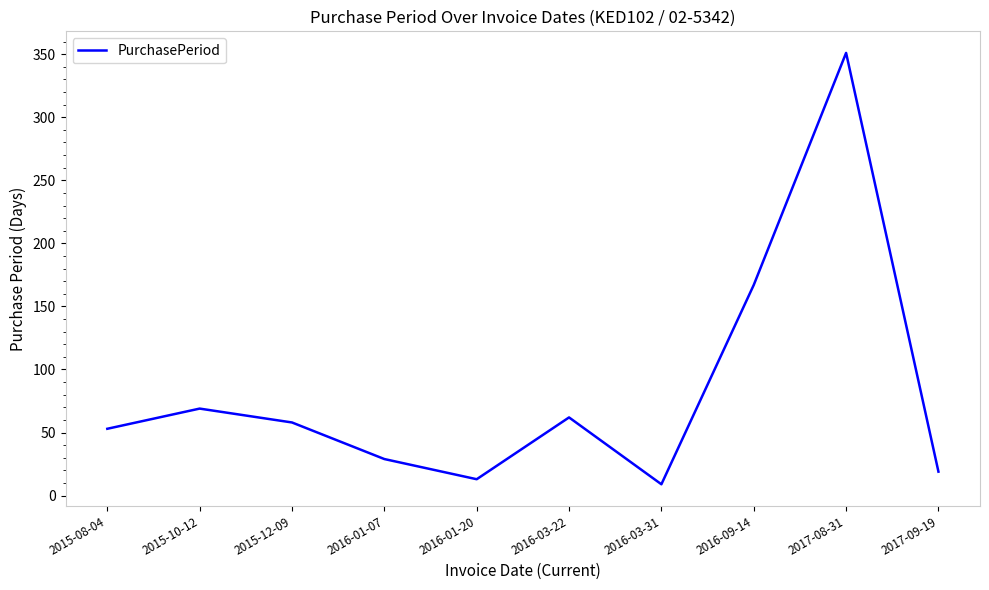

At which label does the data first exceed 58?

2015-10-12